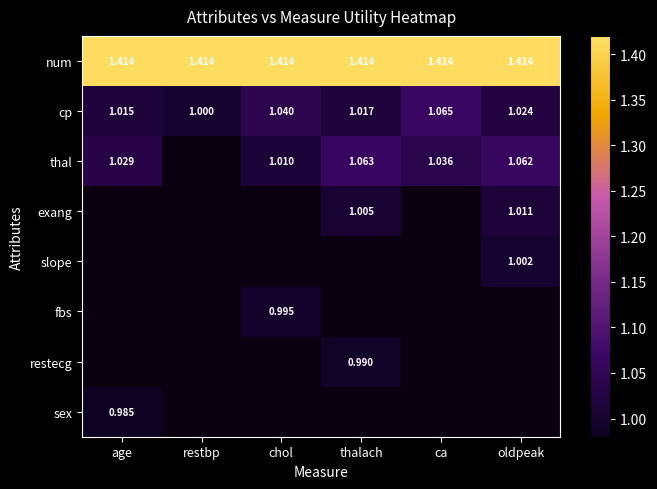

Is the value of cp at thalach greater than the value of exang at thalach?

Yes